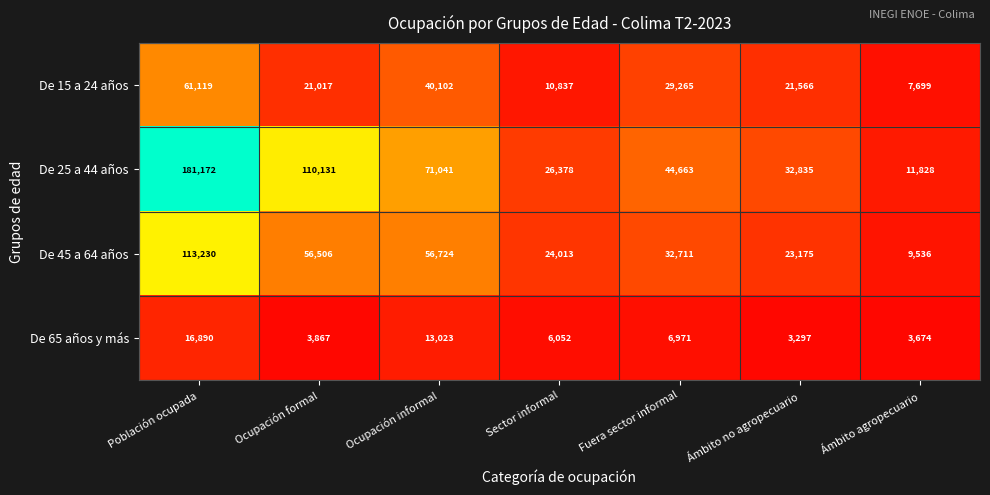

Rank the series by their average value, from highest to lowest.

De 25 a 44 años, De 45 a 64 años, De 15 a 24 años, De 65 años y más